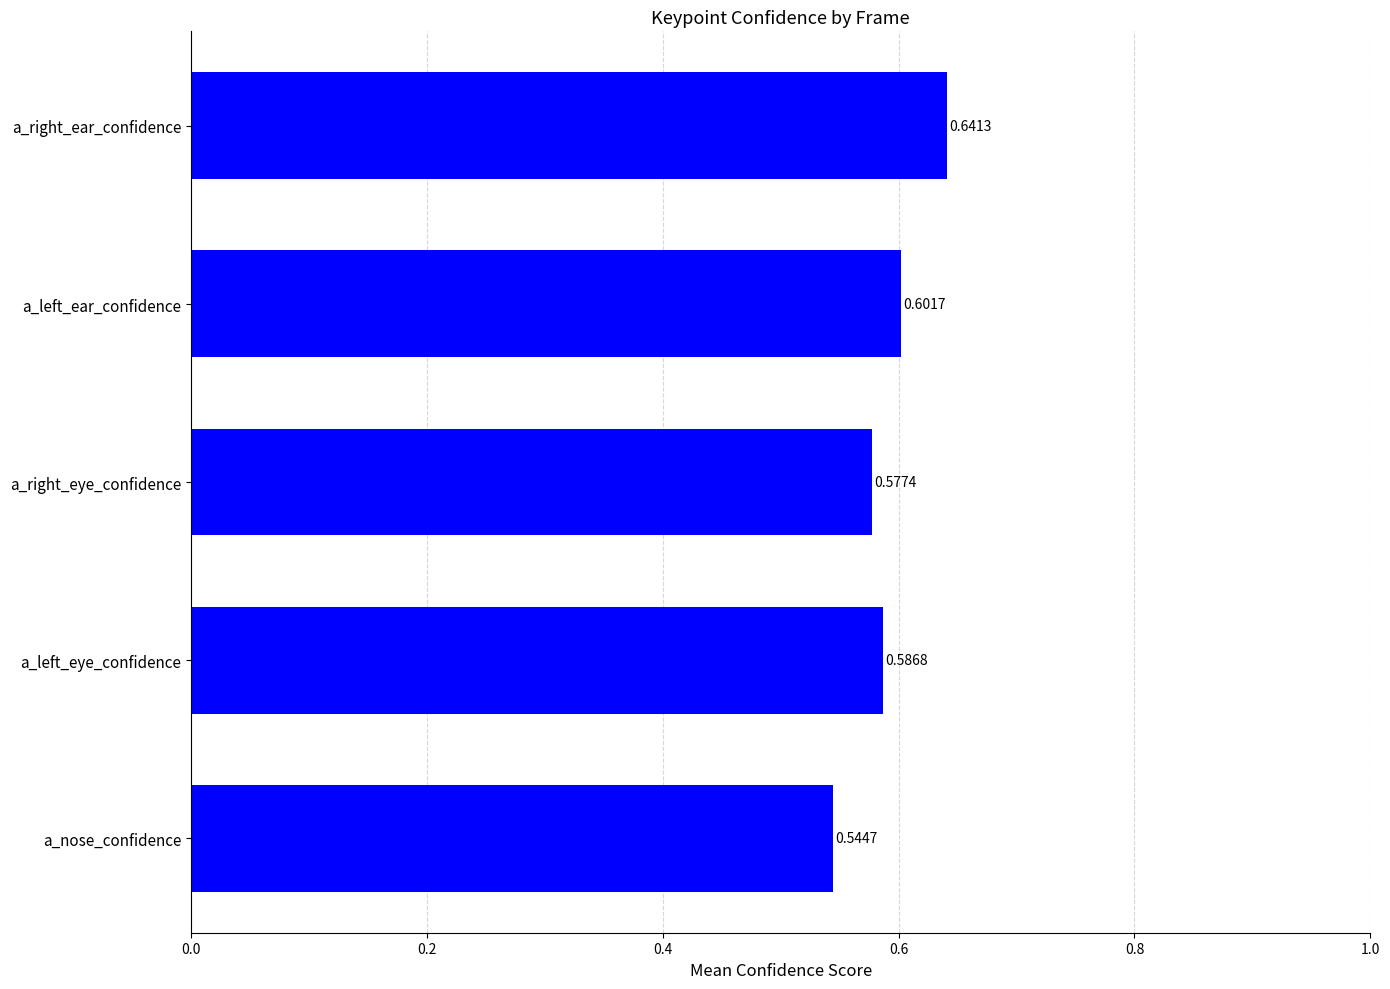

Which category has the lowest value across all series?

a_nose_confidence